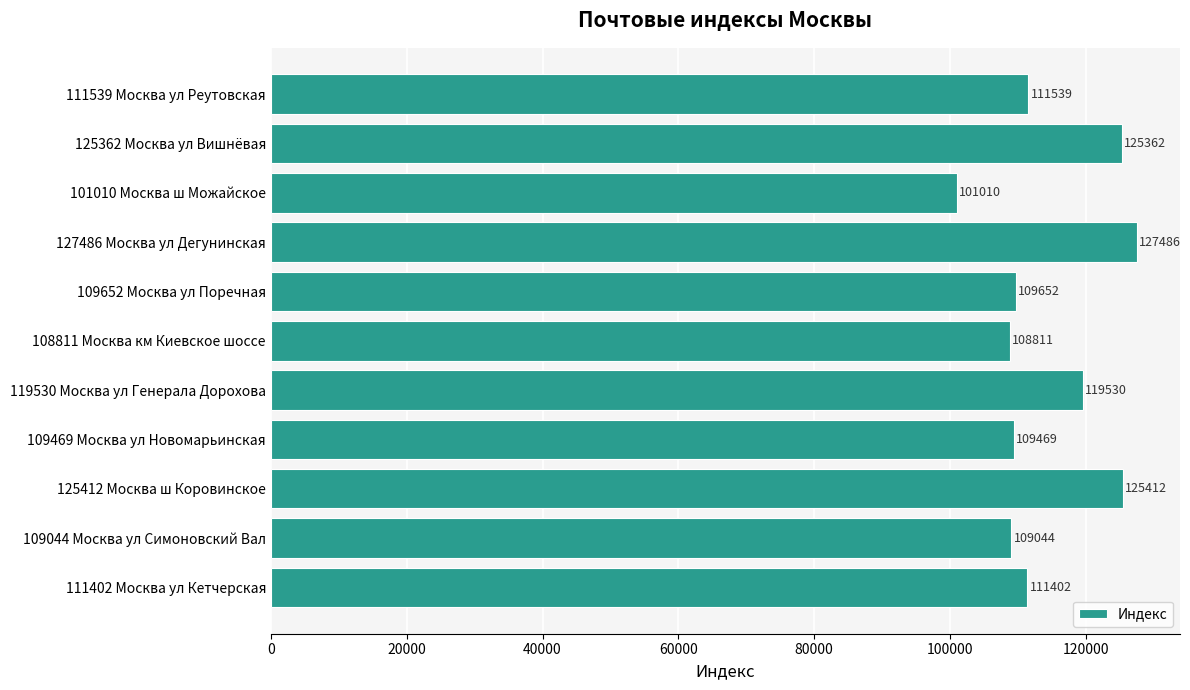

Rank the categories by value from highest to lowest.

127486 Москва ул Дегунинская, 125412 Москва ш Коровинское, 125362 Москва ул Вишнёвая, 119530 Москва ул Генерала Дорохова, 111539 Москва ул Реутовская, 111402 Москва ул Кетчерская, 109652 Москва ул Поречная, 109469 Москва ул Новомарьинская, 109044 Москва ул Симоновский Вал, 108811 Москва км Киевское шоссе, 101010 Москва ш Можайское